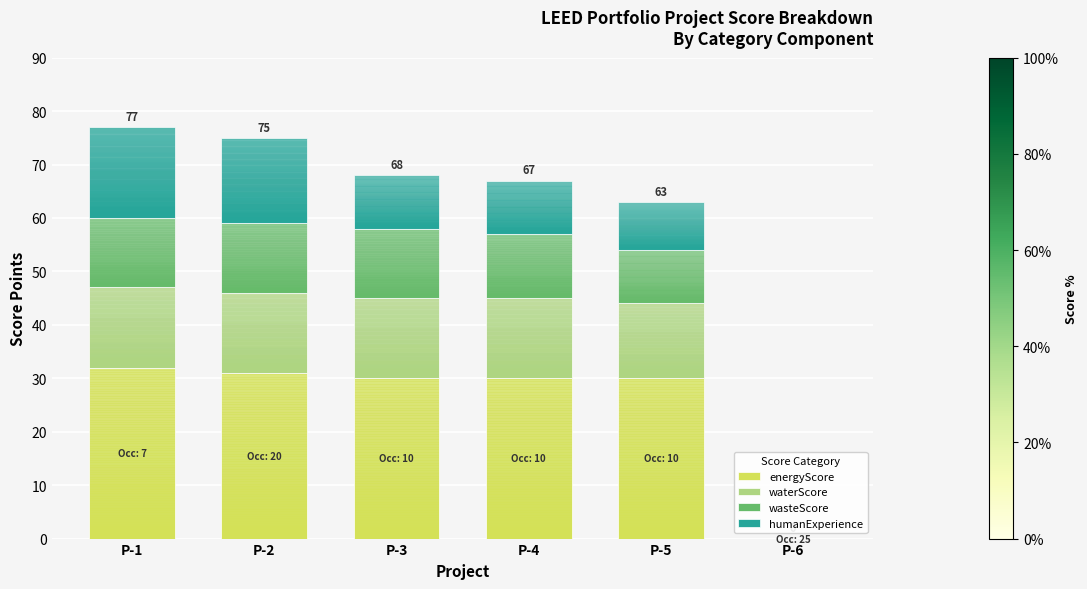

The value of energyScore at P-5 is 10. True or false?

False